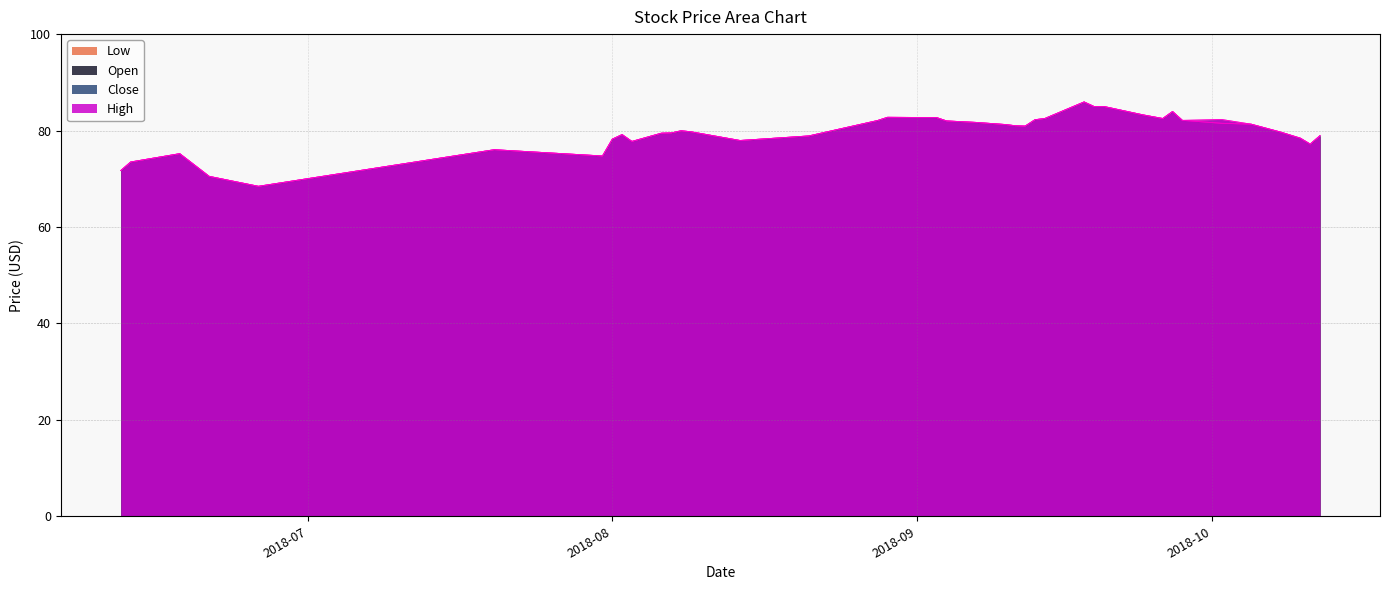

What is the maximum value for Close?

85.9